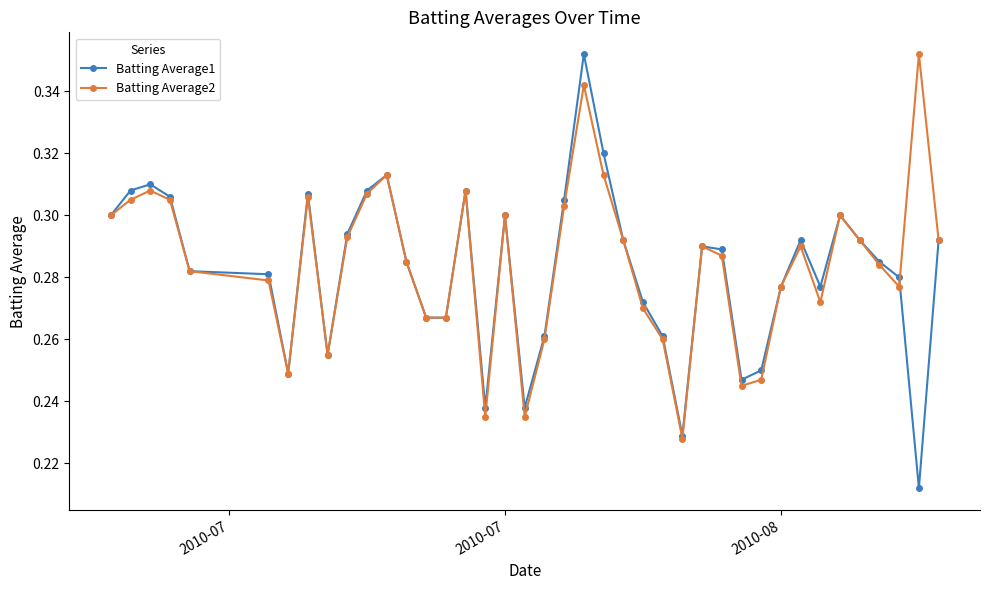

Rank the series by their average value, from highest to lowest.

Batting Average2, Batting Average1